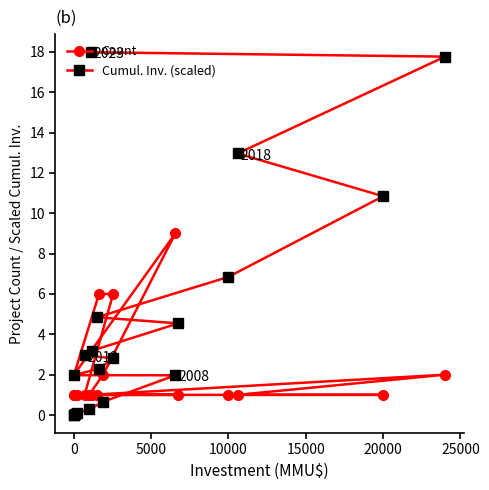

Which series has the largest total across all categories?

Cumul. Inv. (scaled)